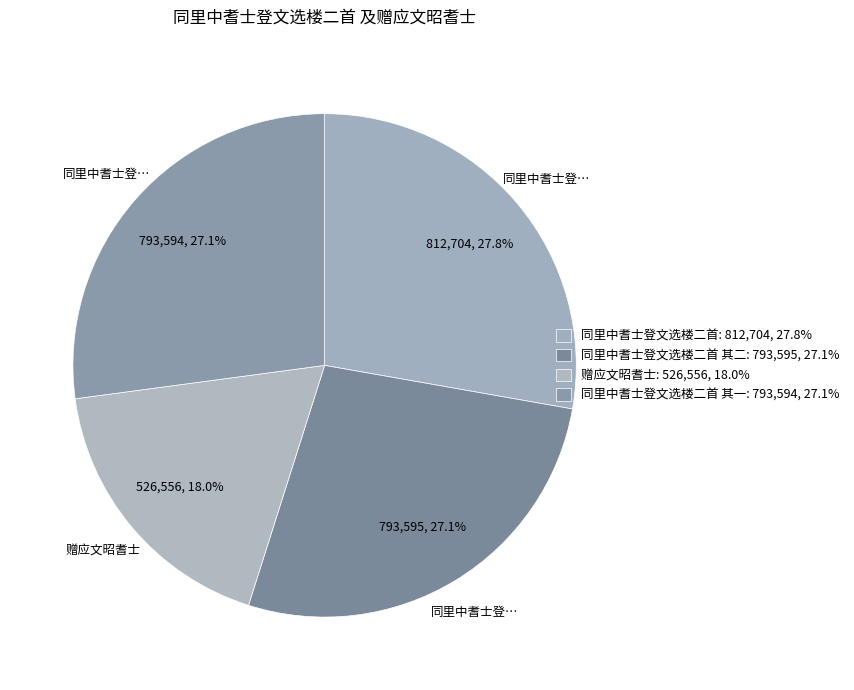

How many slices are in this pie chart?

4